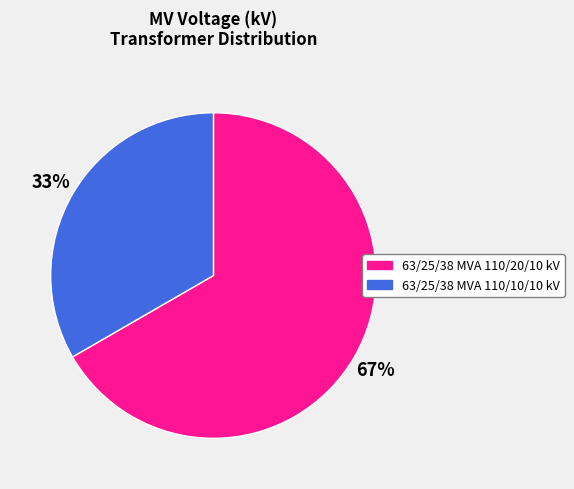

How many slices are in this pie chart?

2